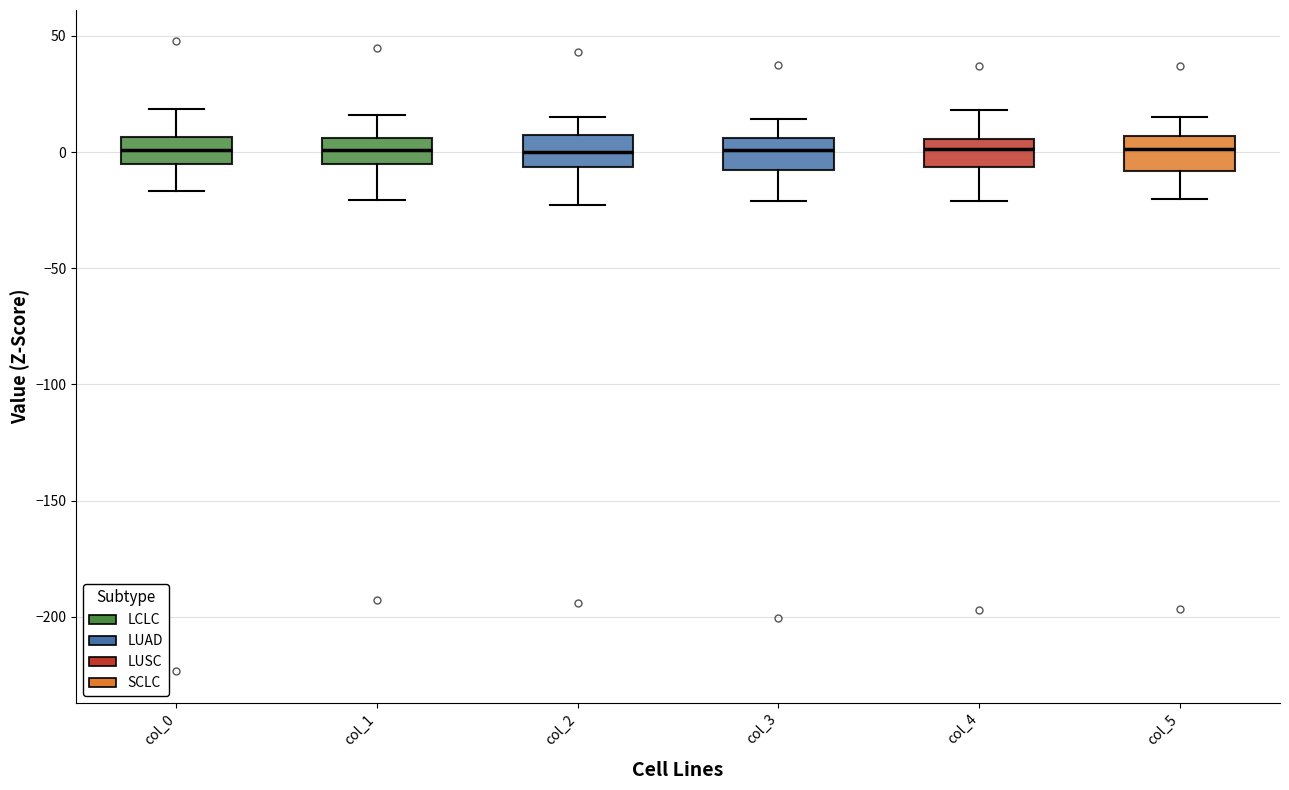

Reading left to right, read every box against the y-axis: the position of its median line, the range the box covers, and the ends of its whiskers. The values are not printed on the chart, so give them approximately, as read against the axis.

col_0: median 0, box -5 to 5, whiskers -15 to 20
col_1: median 0, box -5 to 5, whiskers -20 to 15
col_2: median 0, box -5 to 5, whiskers -25 to 15
col_3: median 0, box -10 to 5, whiskers -20 to 15
col_4: median 0, box -5 to 5, whiskers -20 to 20
col_5: median 0, box -10 to 5, whiskers -20 to 15